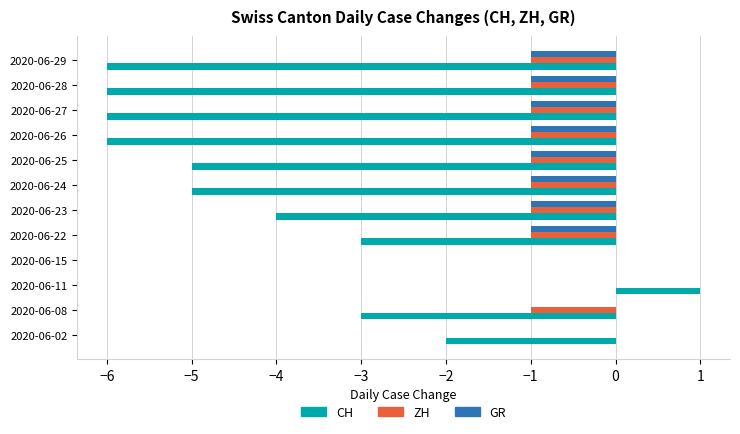

Between 2020-06-02 and 2020-06-25, which series saw the biggest shift?

CH